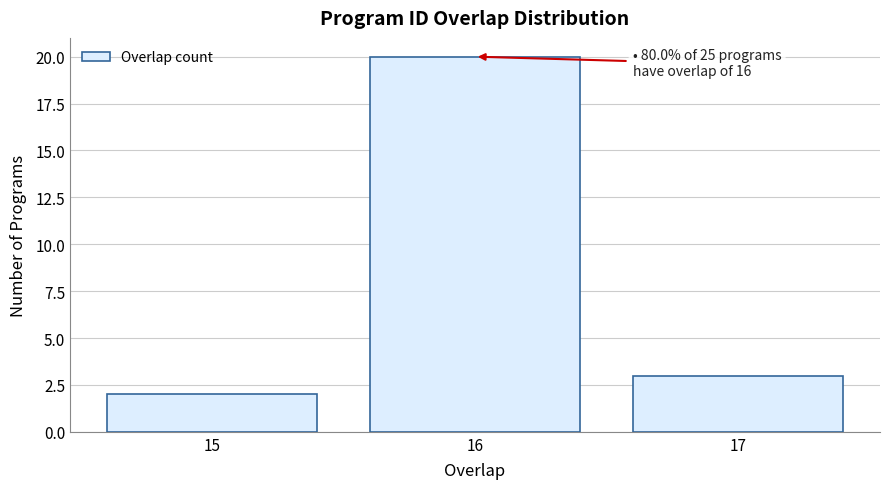

Which range on the x-axis has the tallest bar?

15.5 to 16.5